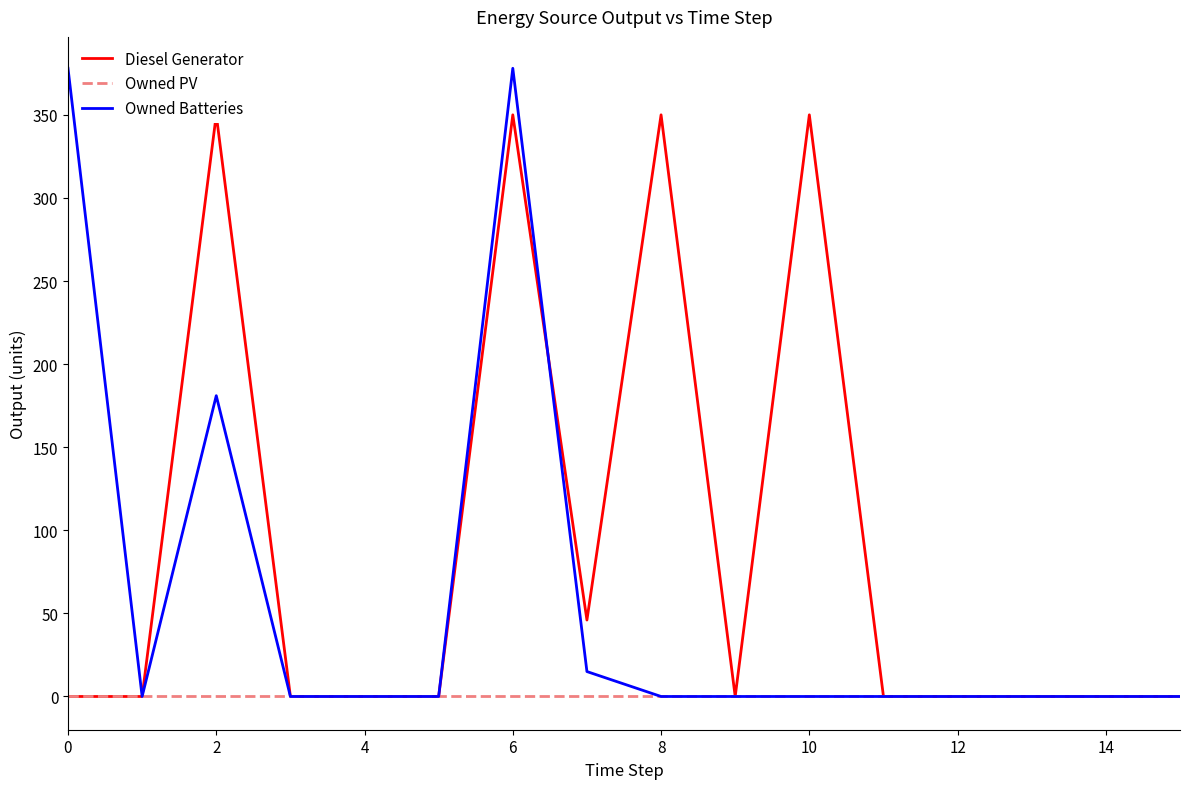

The value of Owned PV at 0 is 0. True or false?

True